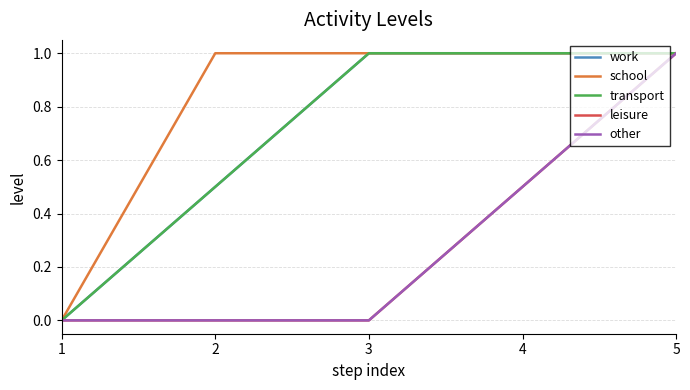

What is the sum of the work values at 5 and 1?

1.0